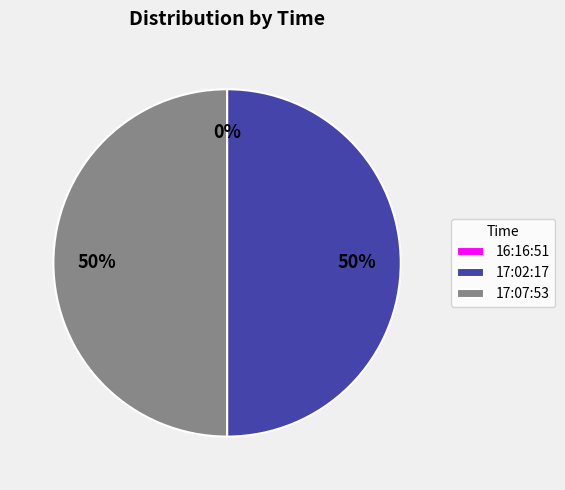

What is the change in value from 16:16:51 to 17:02:17?

+63566442118.2